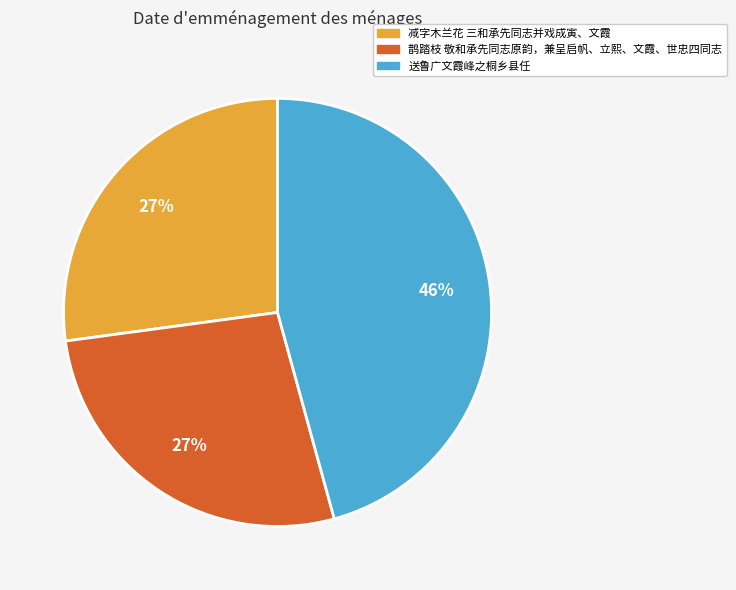

Combined, do 鹊踏枝 敬和承先同志原韵，兼呈启帆、立熙、文霞、世忠四同志 and 减字木兰花 三和承先同志并戏成寅、文霞 account for over 50%?

Yes